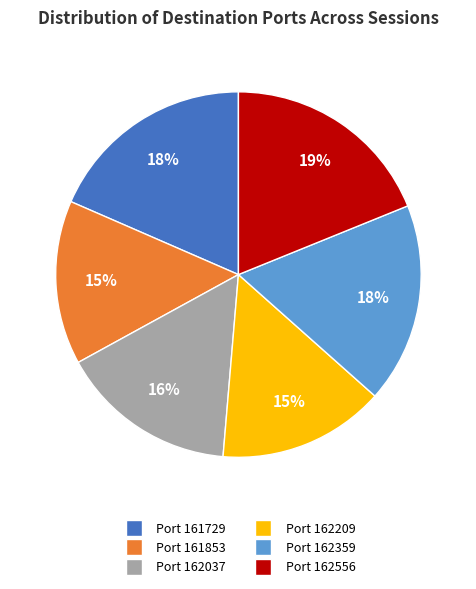

To the nearest percent, what is the difference between the largest and smallest slice percentages?

4%